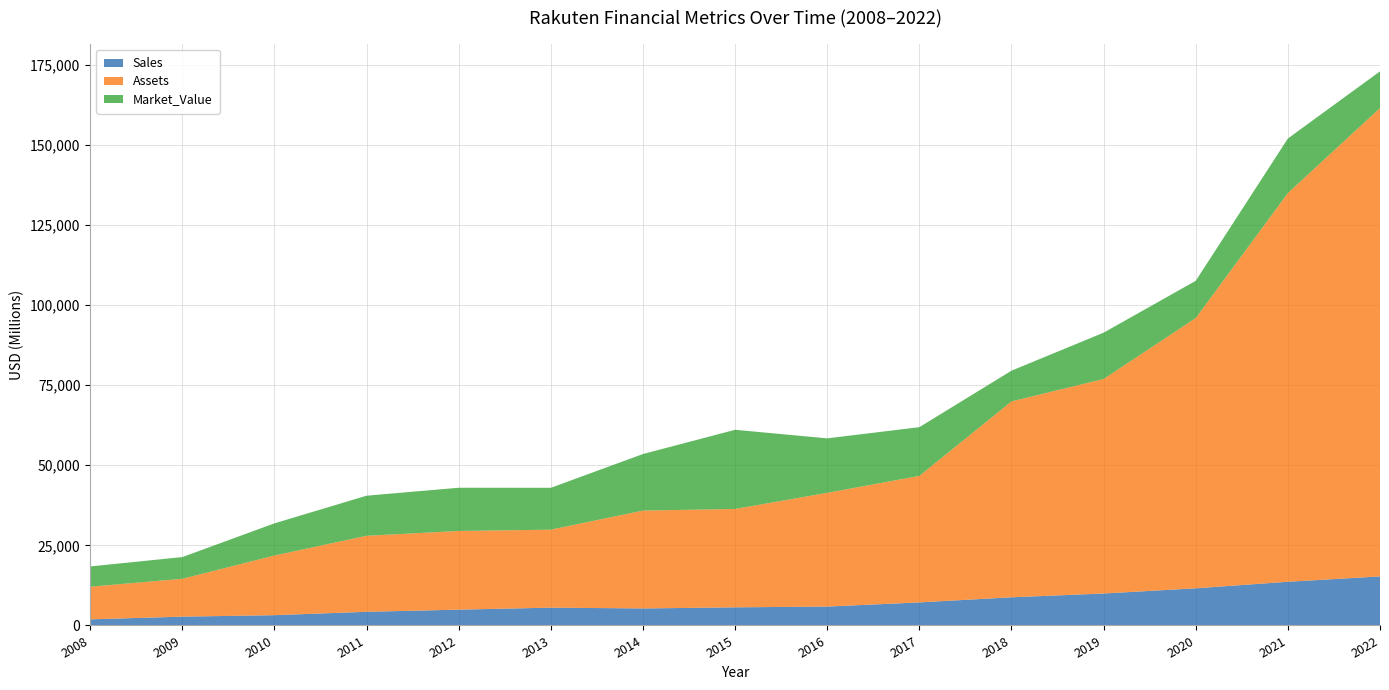

Reading right to left, list all the values displayed in this chart.

Sales: 2022=15306	2021=13633	2020=11595	2019=9973	2018=8790	2017=7196	2016=5894	2015=5655	2014=5312	2013=5559	2012=4935	2011=4264	2010=3210	2009=2750	2008=1910
Assets: 2022=146161	2021=121308	2020=84340	2019=66946	2018=61130	2017=39479	2016=35496	2015=30699	2014=30539	2013=24341	2012=24549	2011=23723	2010=18620	2009=11820	2008=10190
Market_Value: 2022=11452	2021=17016	2020=11618	2019=14452	2018=9587	2017=15207	2016=17000	2015=24707	2014=17650	2013=13060	2012=13491	2011=12510	2010=10040	2009=6770	2008=6320